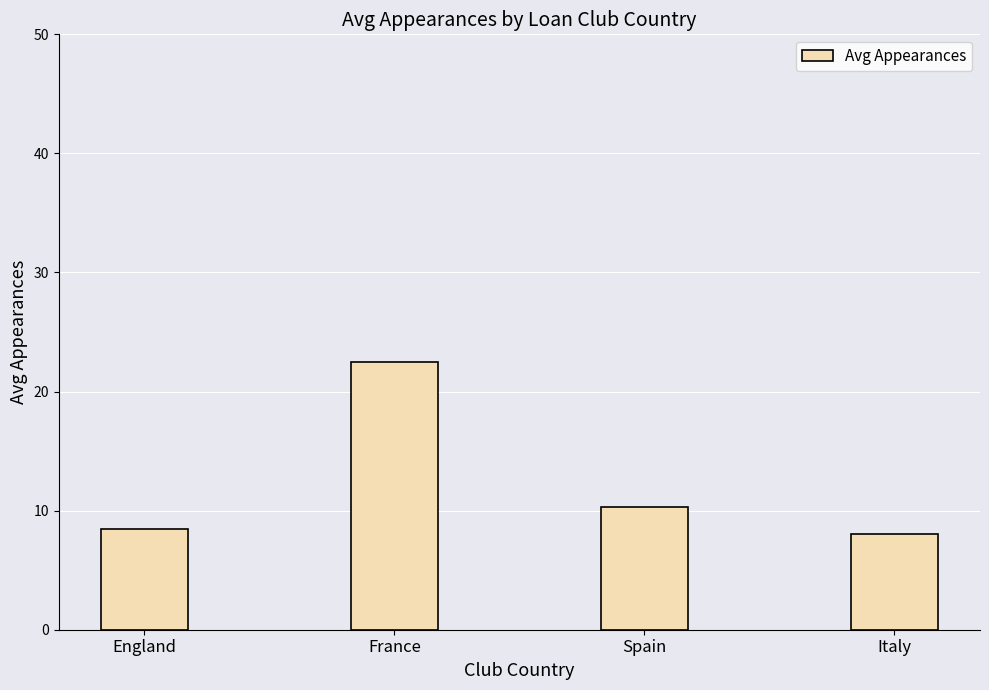

Reading right to left, what are all the values shown in this chart?

Italy=8.0	Spain=10.3	France=22.5	England=8.5